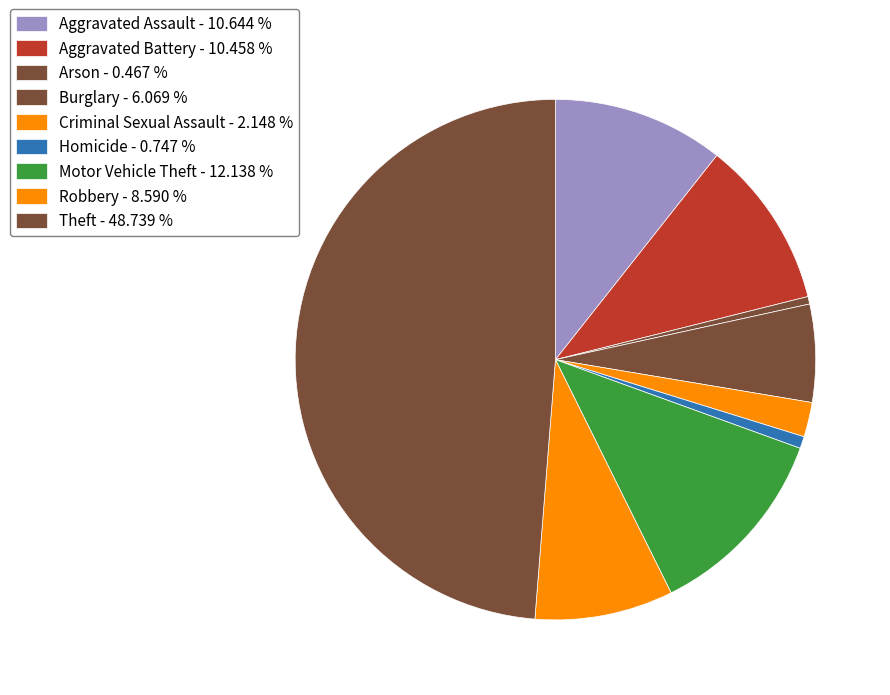

True or false: Homicide accounts for 9% of the total.

False